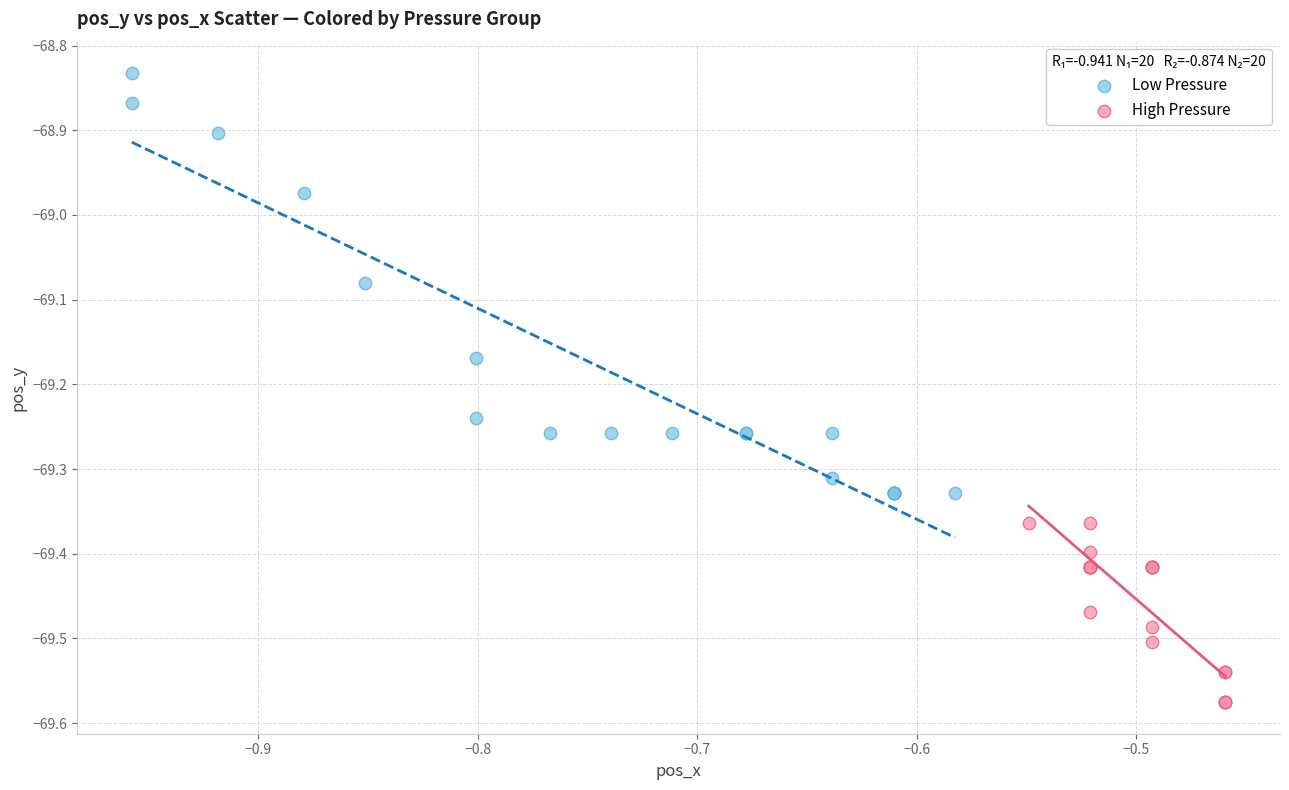

Which series reaches the minimum Y coordinate?

High Pressure